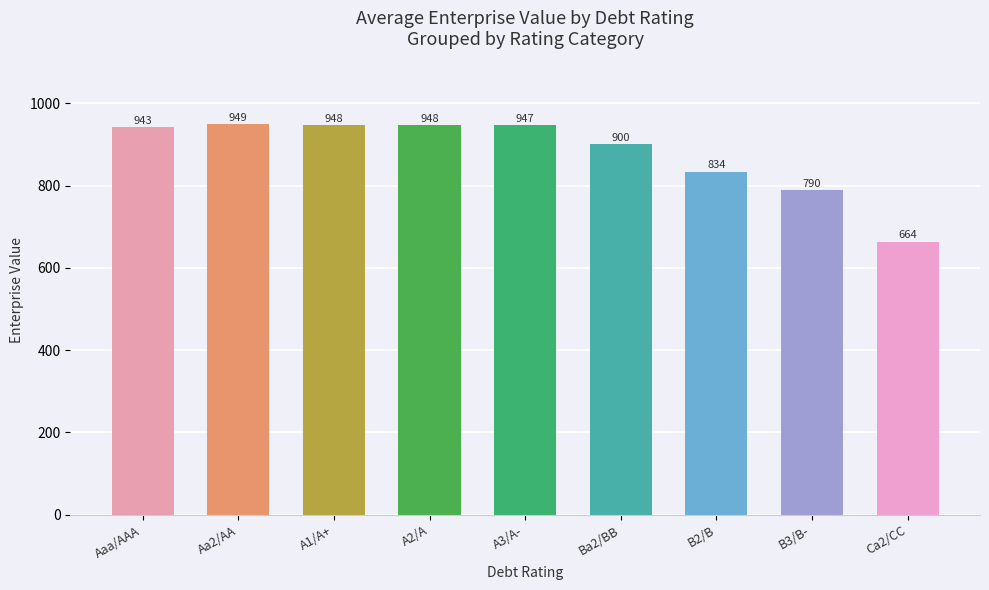

At which label is the value closest to 806?

B3/B-